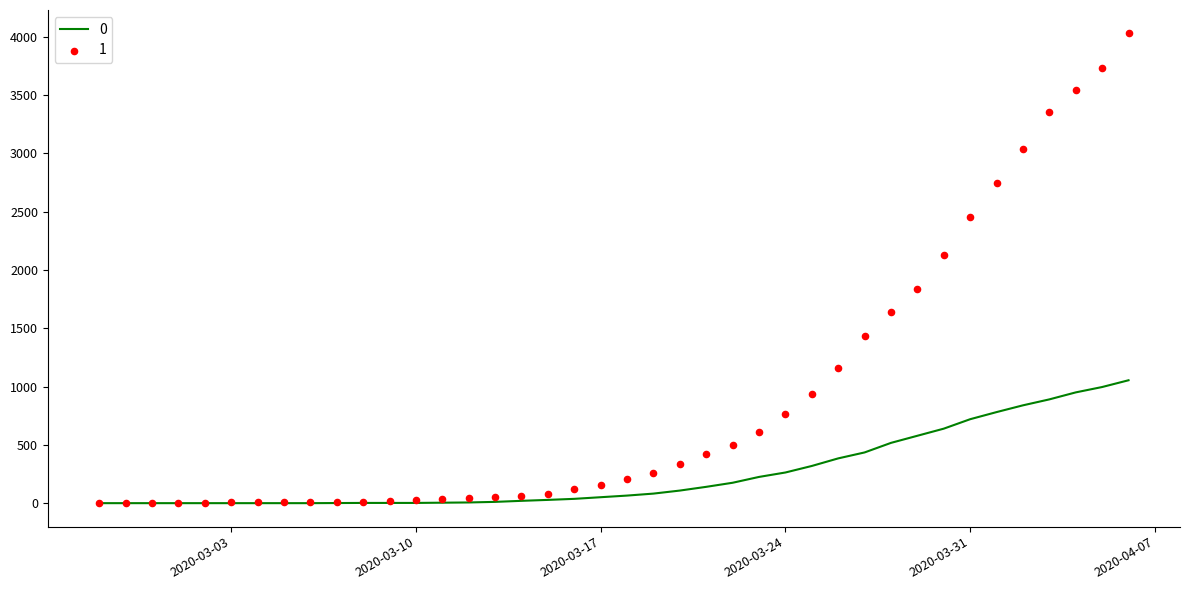

What is the total value across all series at 2020-03-12?

46